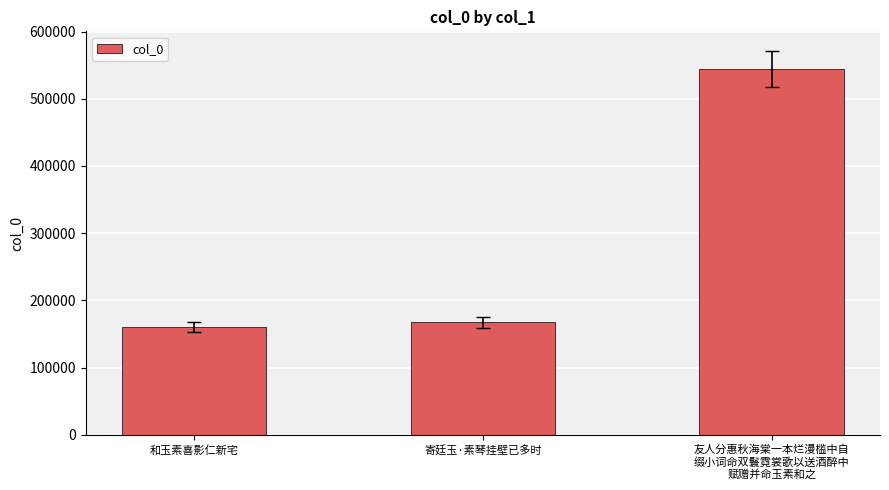

How many bars are there in total?

3